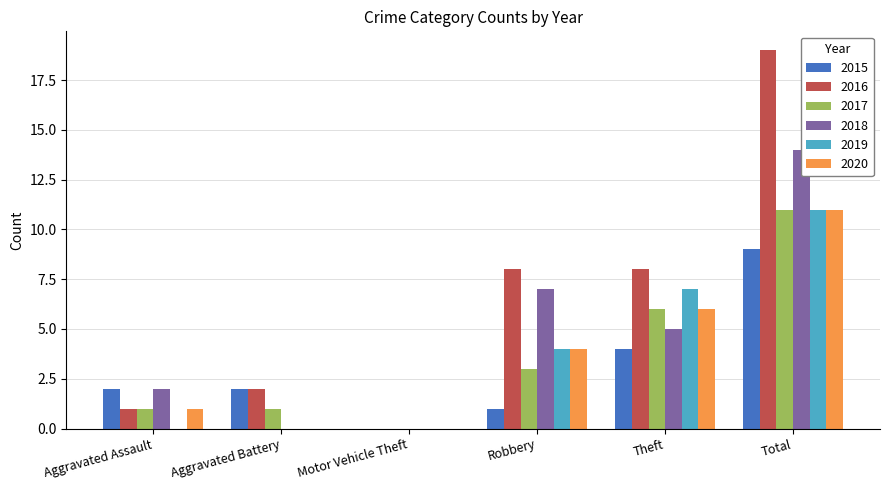

Are the bars grouped side by side (vs. stacked)?

Yes